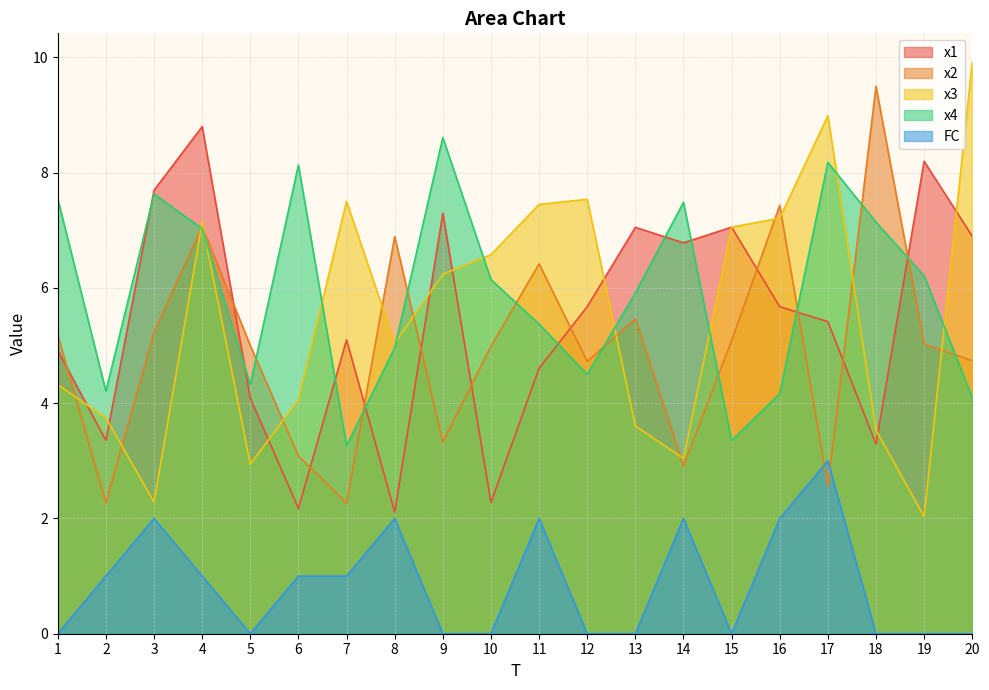

What are all the series names shown in the legend?

x1, x2, x3, x4, FC